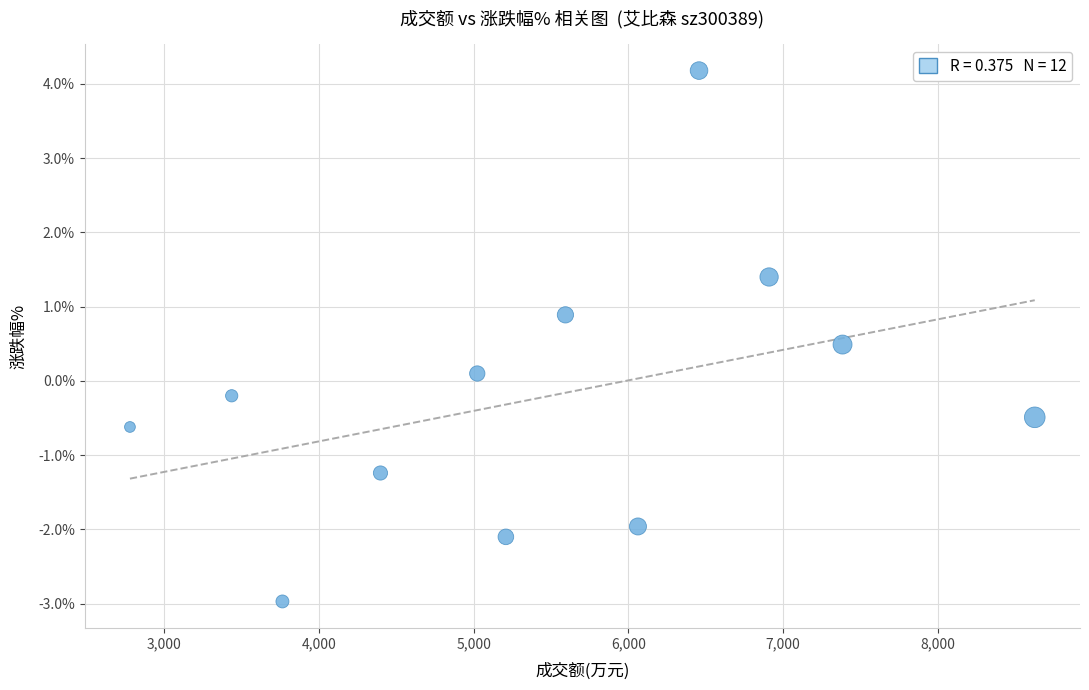

What is the average X value?

5469.8